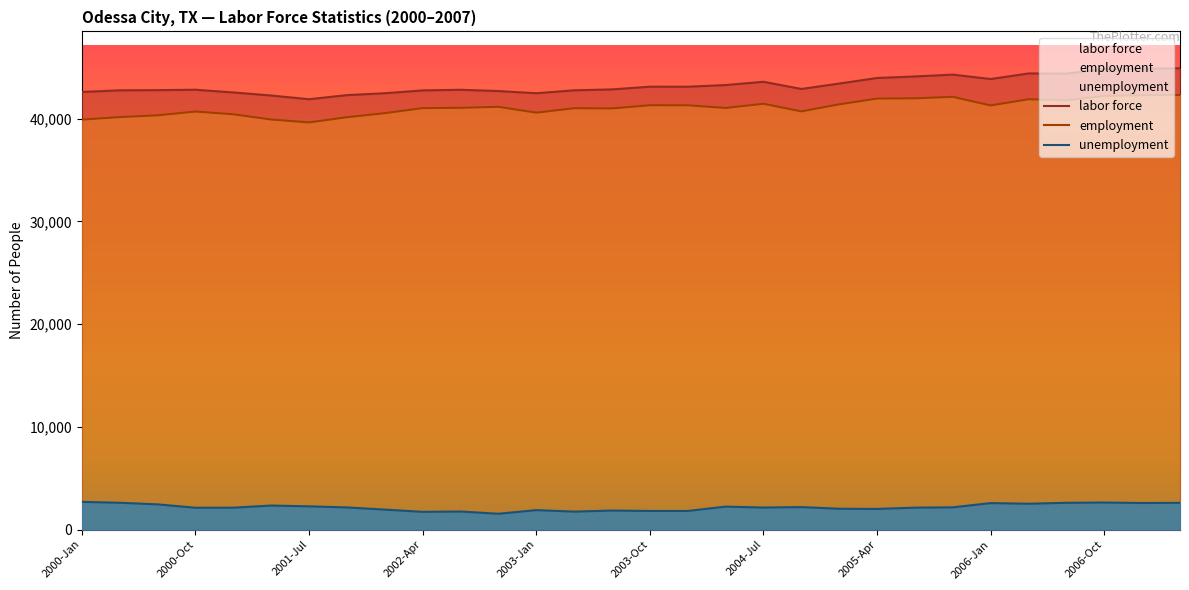

Reading right to left, transcribe all the data shown in this chart.

labor force: 2007-Apr=44900	2007-Jan=44865	2006-Oct=44836	2006-Jul=44382	2006-Apr=44399	2006-Jan=43856	2005-Oct=44283	2005-Jul=44106	2005-Apr=43957	2005-Jan=43414	2004-Oct=42888	2004-Jul=43586	2004-Apr=43269	2004-Jan=43107	2003-Oct=43110	2003-Jul=42845	2003-Apr=42756	2003-Jan=42472	2002-Oct=42684	2002-Jul=42807	2002-Apr=42747	2002-Jan=42473	2001-Oct=42288	2001-Jul=41889	2001-Apr=42249	2001-Jan=42549	2000-Oct=42811	2000-Jul=42772	2000-Apr=42755	2000-Jan=42597
employment: 2007-Apr=42300	2007-Jan=42284	2006-Oct=42207	2006-Jul=41781	2006-Apr=41889	2006-Jan=41284	2005-Oct=42122	2005-Jul=41977	2005-Apr=41952	2005-Jan=41391	2004-Oct=40704	2004-Jul=41446	2004-Apr=41038	2004-Jan=41299	2003-Oct=41303	2003-Jul=40996	2003-Apr=41012	2003-Jan=40582	2002-Oct=41149	2002-Jul=41052	2002-Apr=41024	2002-Jan=40533	2001-Oct=40137	2001-Jul=39632	2001-Apr=39914	2001-Jan=40422	2000-Oct=40691	2000-Jul=40323	2000-Apr=40150	2000-Jan=39904
unemployment: 2007-Apr=2600	2007-Jan=2581	2006-Oct=2629	2006-Jul=2601	2006-Apr=2510	2006-Jan=2572	2005-Oct=2161	2005-Jul=2129	2005-Apr=2005	2005-Jan=2023	2004-Oct=2184	2004-Jul=2140	2004-Apr=2231	2004-Jan=1808	2003-Oct=1807	2003-Jul=1849	2003-Apr=1744	2003-Jan=1890	2002-Oct=1535	2002-Jul=1755	2002-Apr=1723	2002-Jan=1940	2001-Oct=2151	2001-Jul=2257	2001-Apr=2335	2001-Jan=2127	2000-Oct=2120	2000-Jul=2449	2000-Apr=2605	2000-Jan=2693